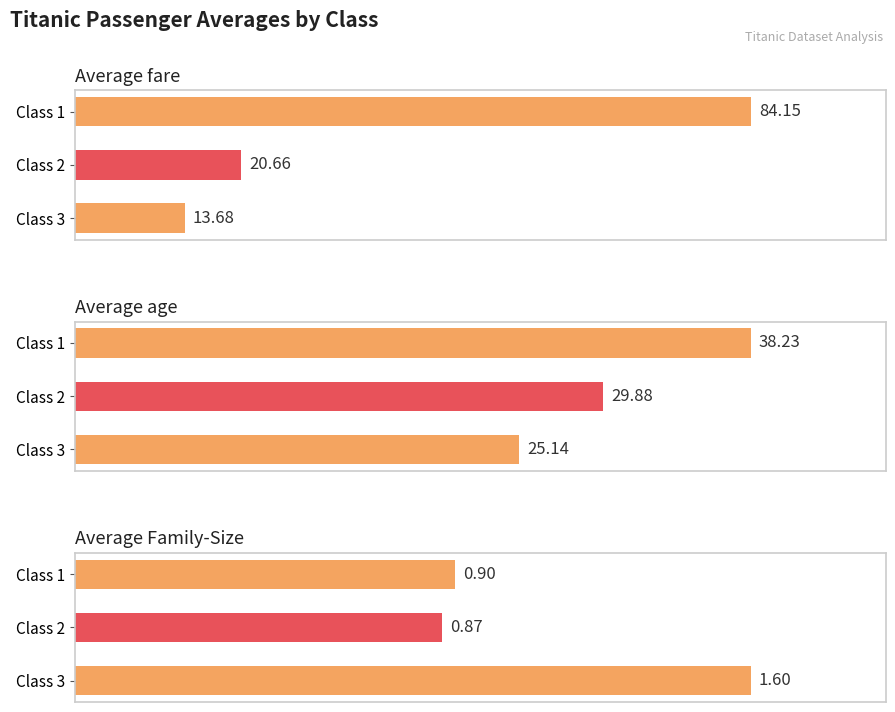

List the labels in order of Average age value, smallest first.

Class 3, Class 2, Class 1